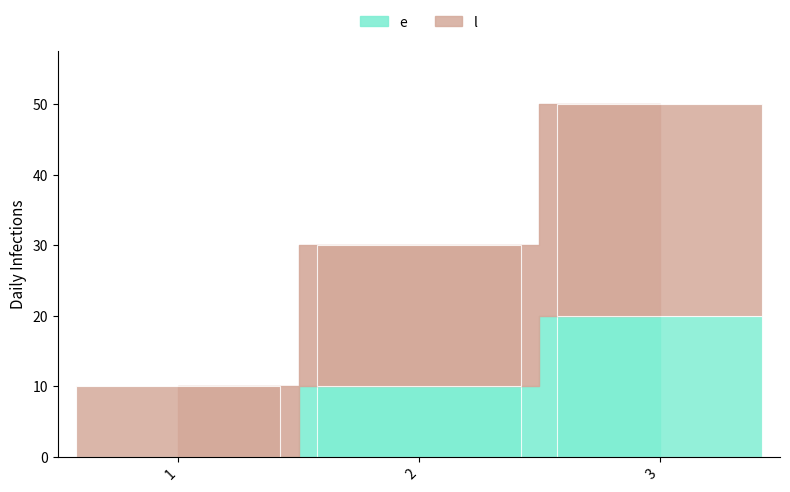

How many categories are shown in the chart?

3